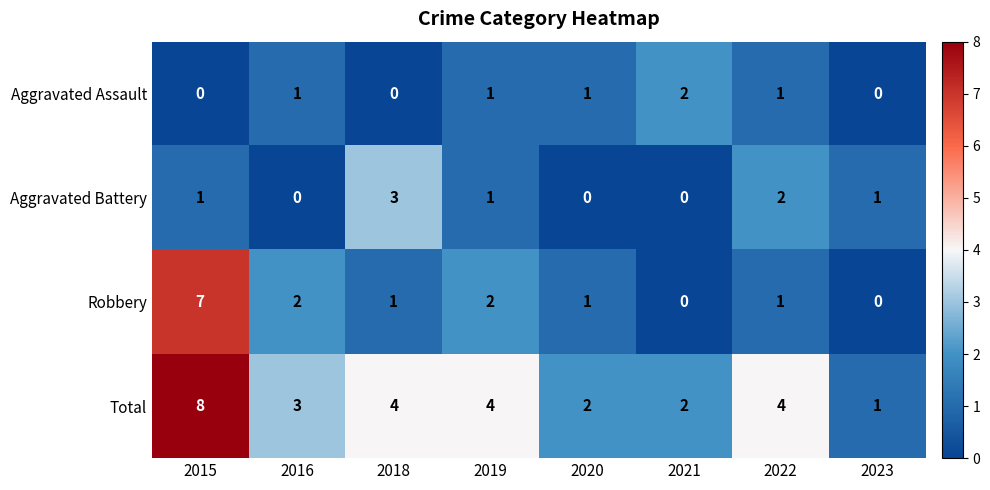

Between 2015 and 2019, which series saw the biggest shift?

Robbery